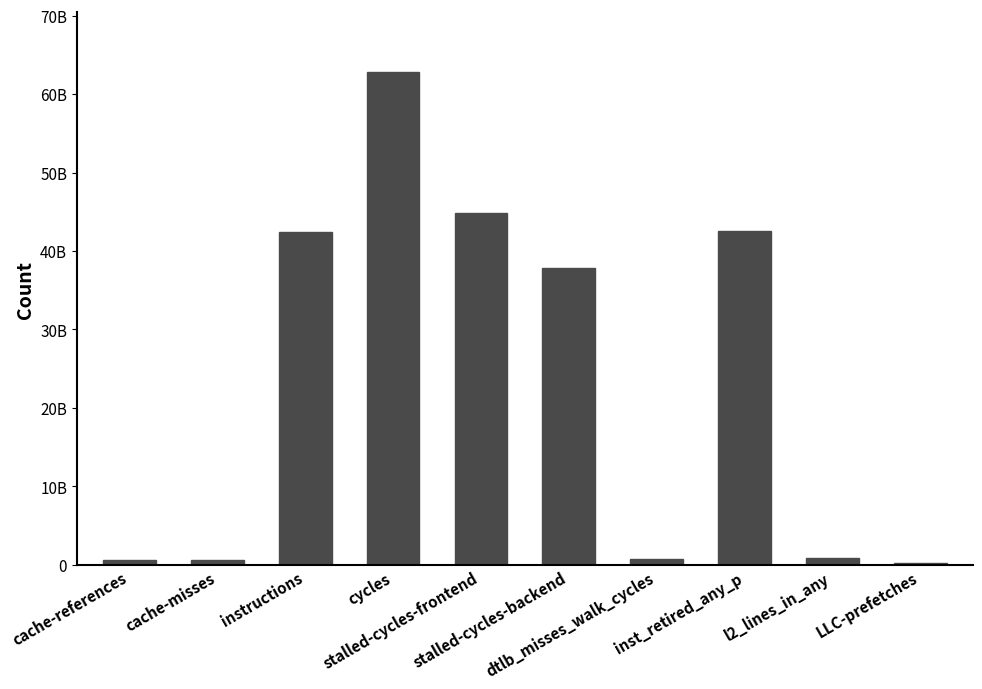

How many bars are there in total?

10